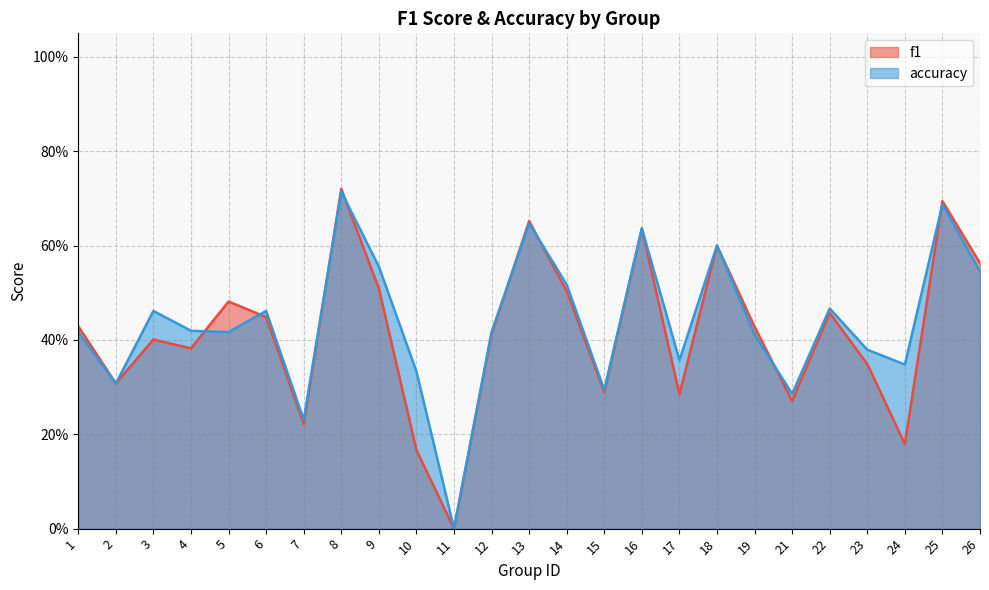

What are all the series names shown in the legend?

f1, accuracy